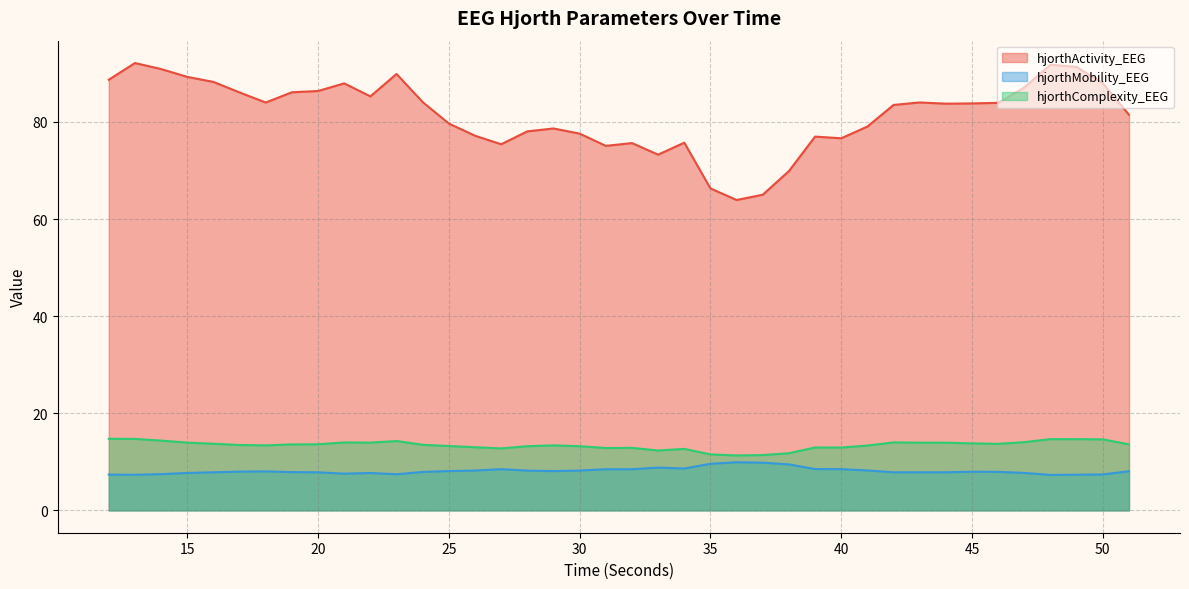

What is the sum of the hjorthActivity_EEG values at 27 and 47?

162.5